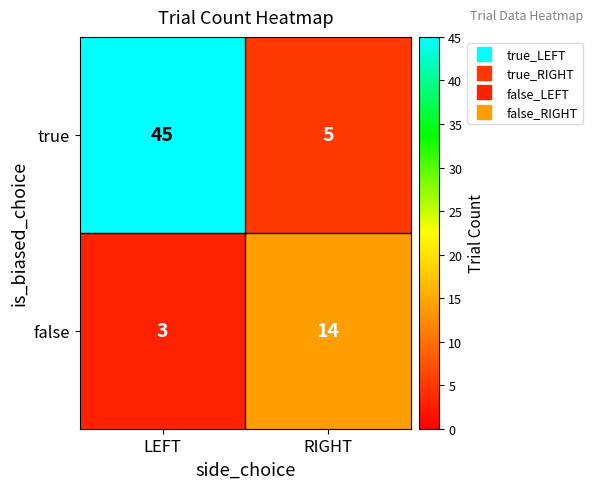

What is the difference between the true values at RIGHT and LEFT?

40